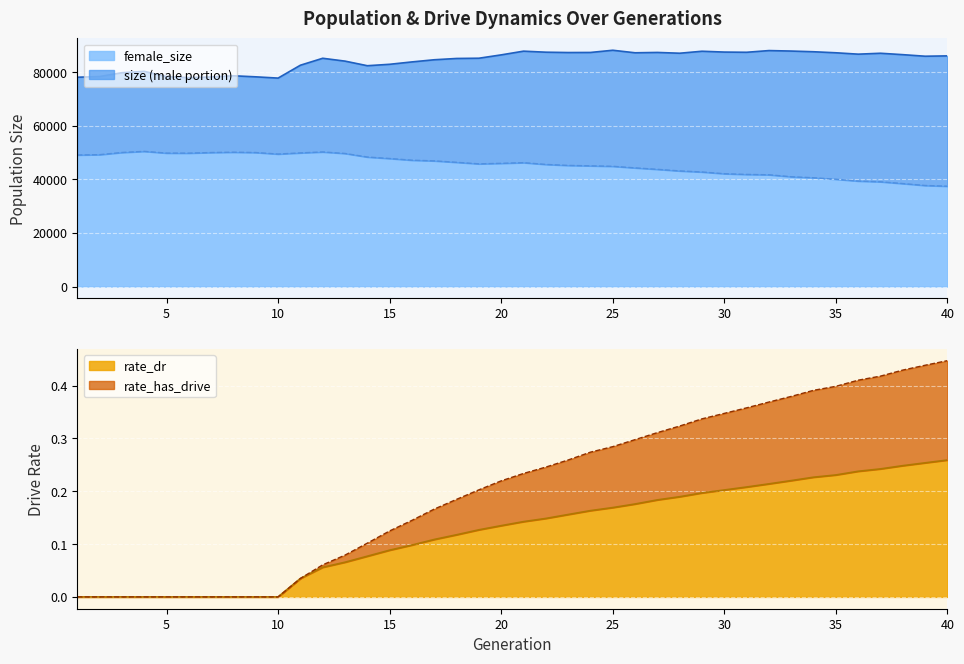

What is the value of the female_size point at the 30th from the left?

42113.0